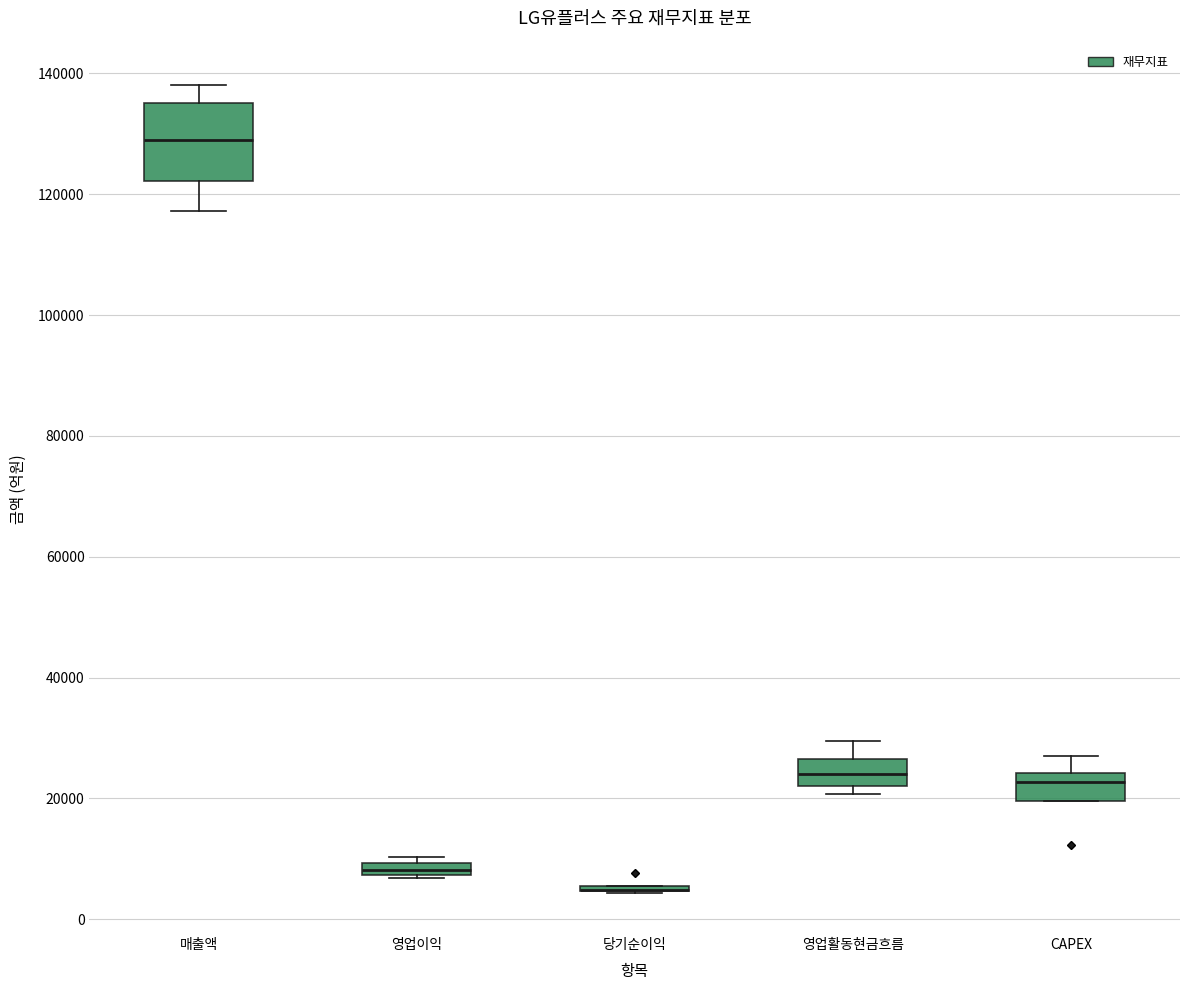

Which box is the tallest, from its lower edge to its upper edge?

매출액